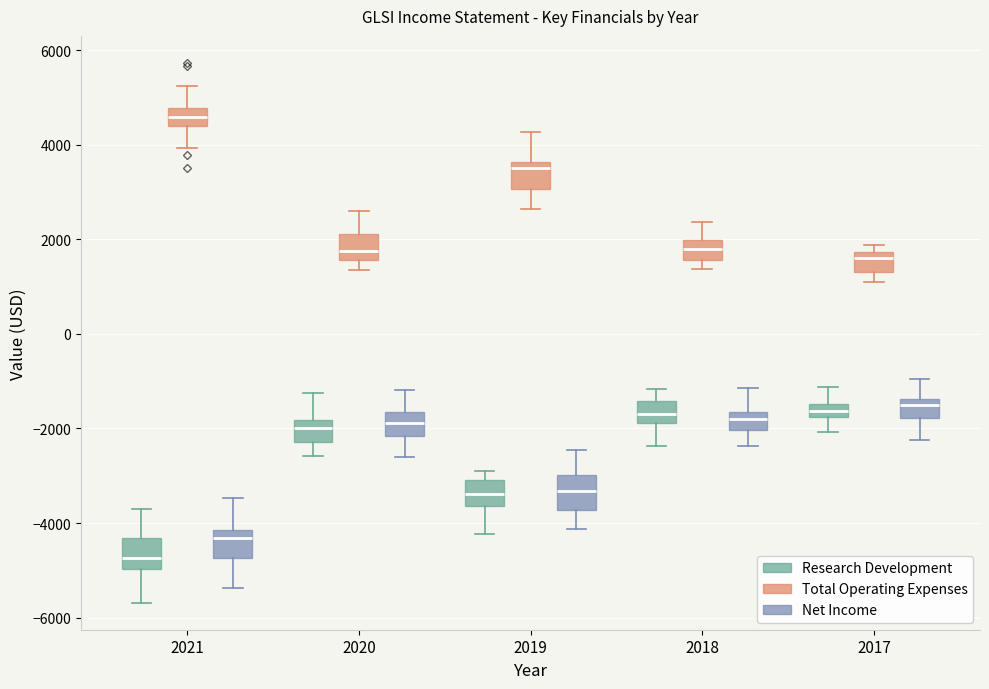

Where is the upper edge of the box for 2017 (Net Income) on the y-axis? The values are not printed on the chart, so give them approximately, as read against the axis.

-1400